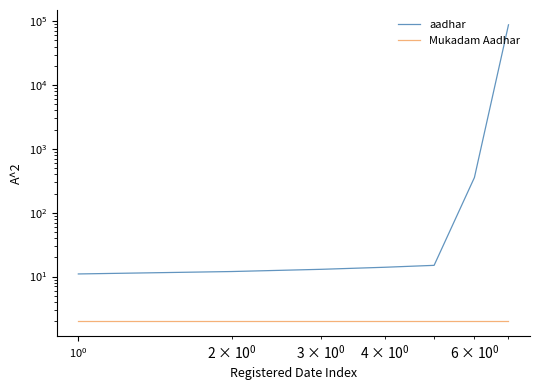

True or false: aadhar and Mukadam Aadhar intersect in this chart.

False